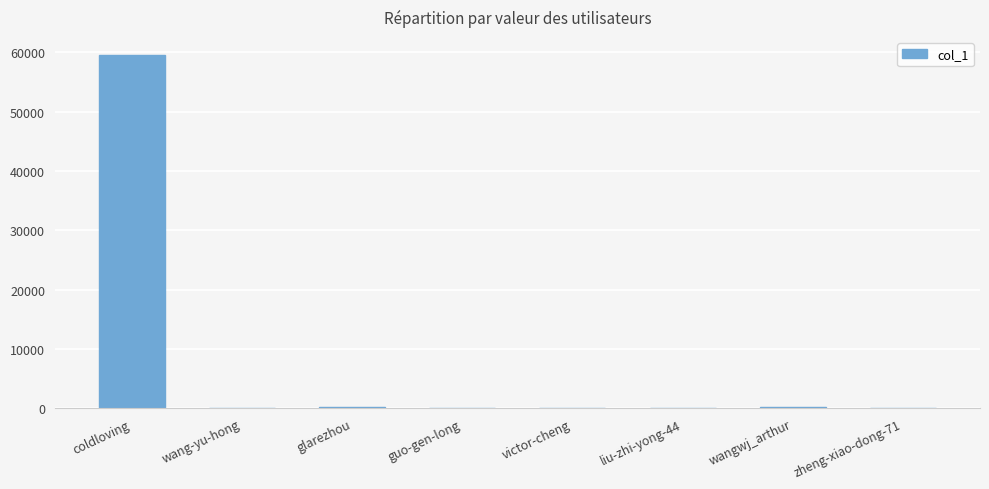

True or false: the data shows 25161 at coldloving.

False